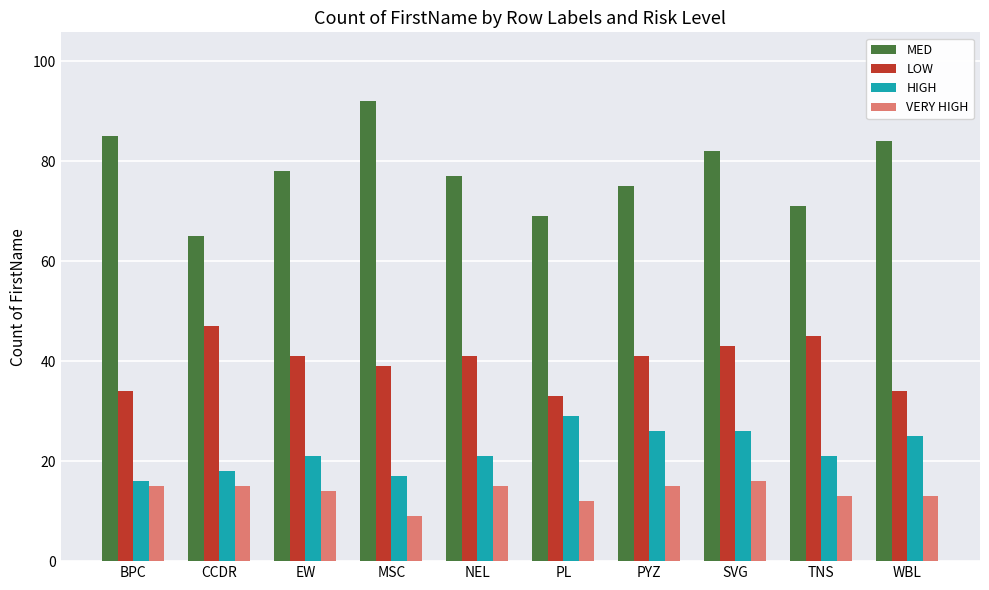

The MED series shows 124 at EW. True or false?

False